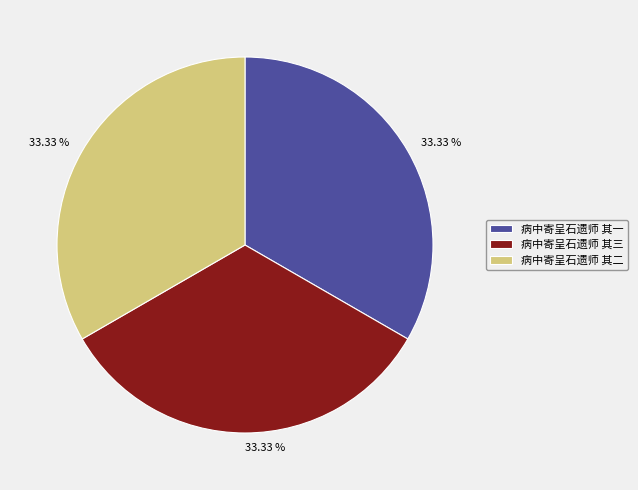

How many segments does this pie chart have?

3